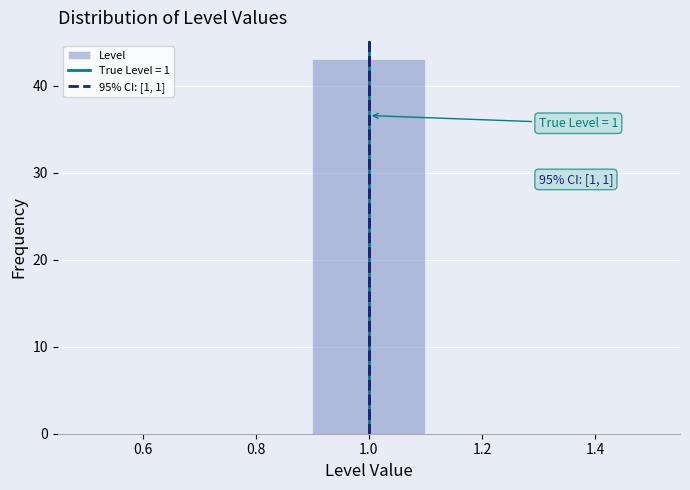

Which range on the x-axis has the tallest bar?

0.9 to 1.1